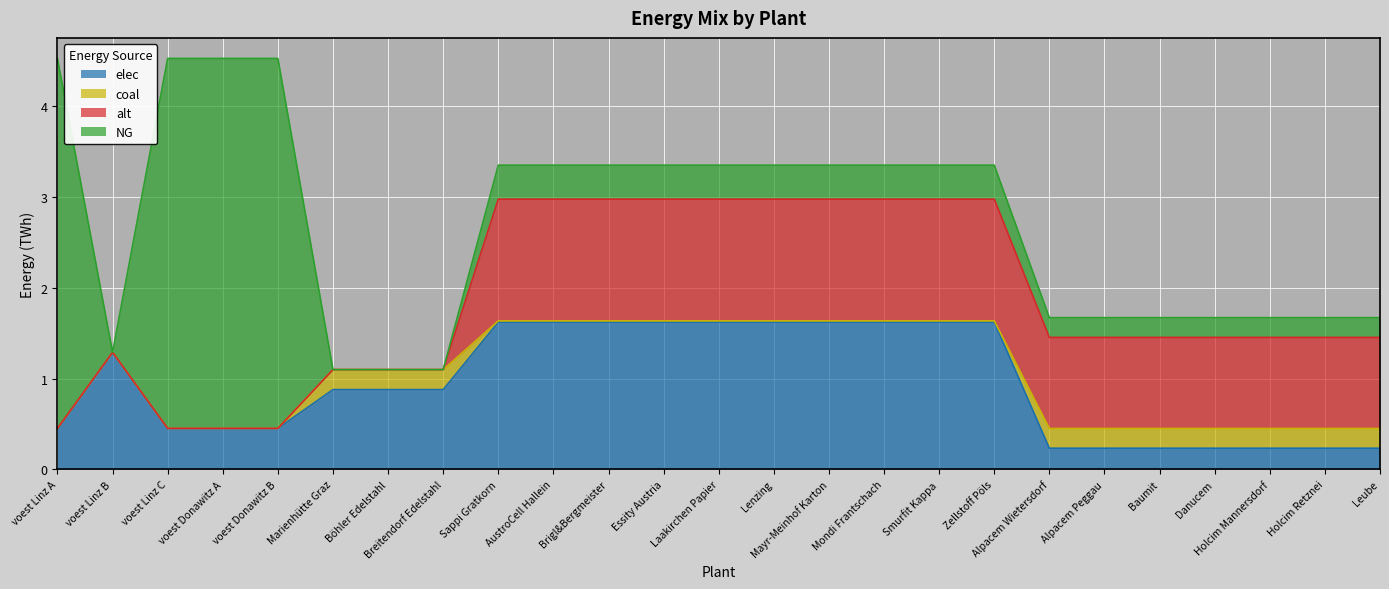

What is the average value of the elec series?

0.9